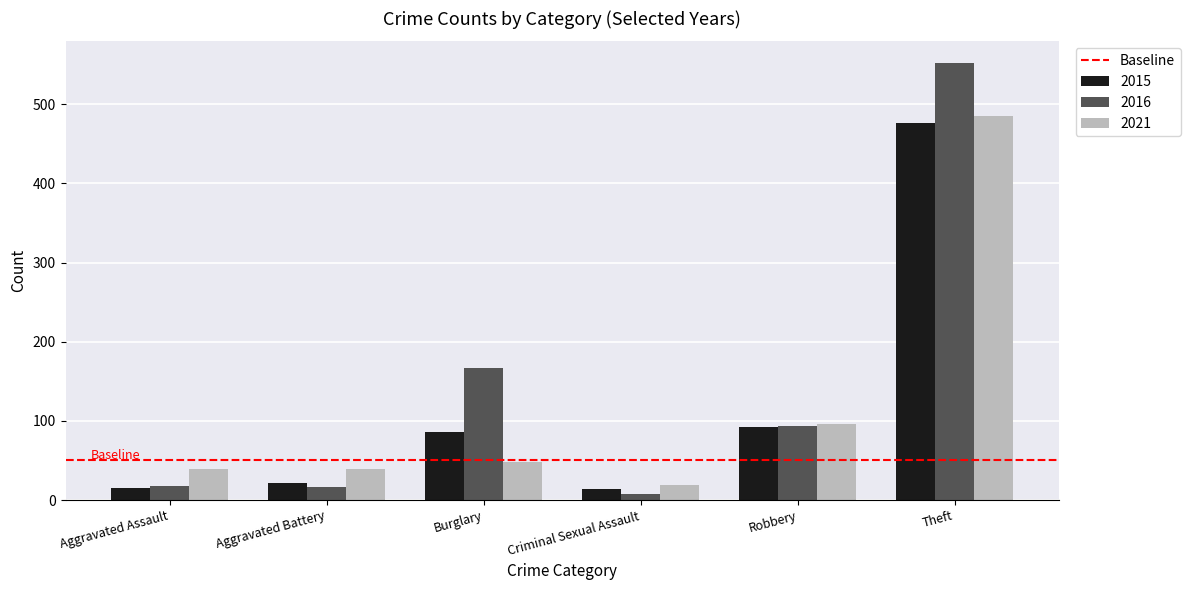

True or false: 2016 has a value of 167 at Burglary.

True